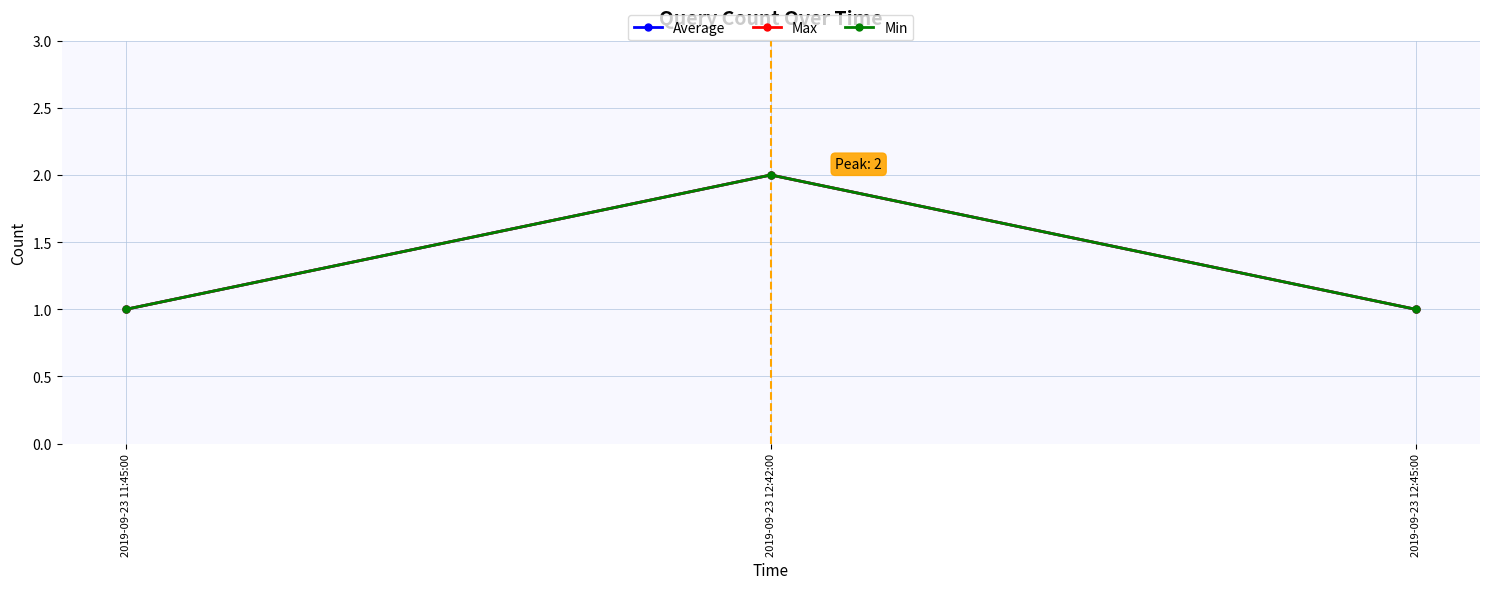

Does the chart have visible grid lines?

Yes